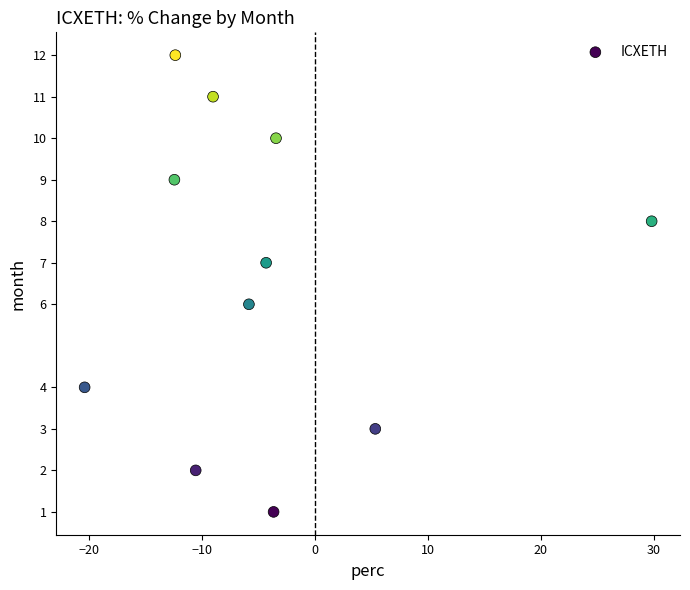

What is the average Y value?

7